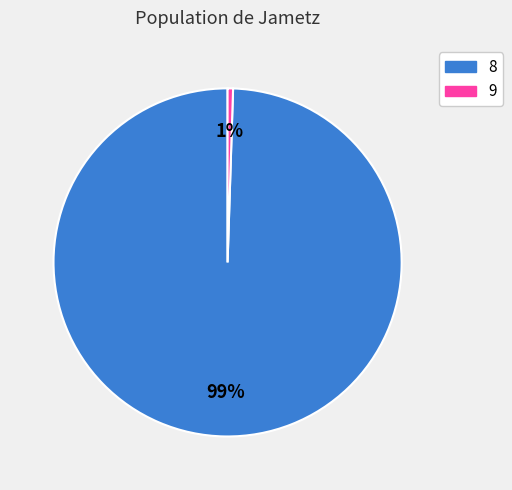

To the nearest percent, what portion does 8 represent?

99%